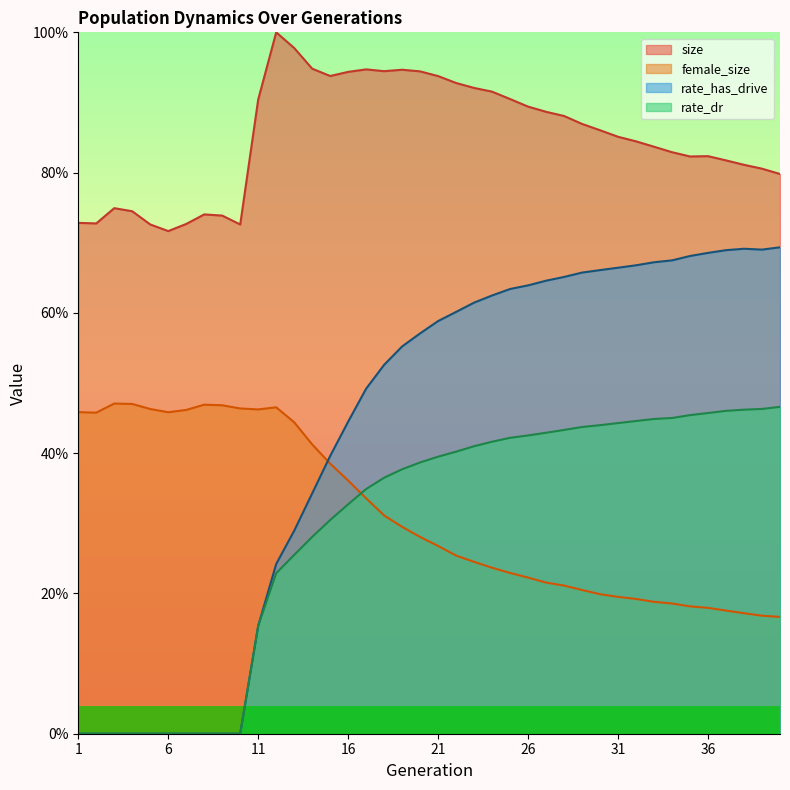

The size series shows 0.7 at 5. True or false?

True